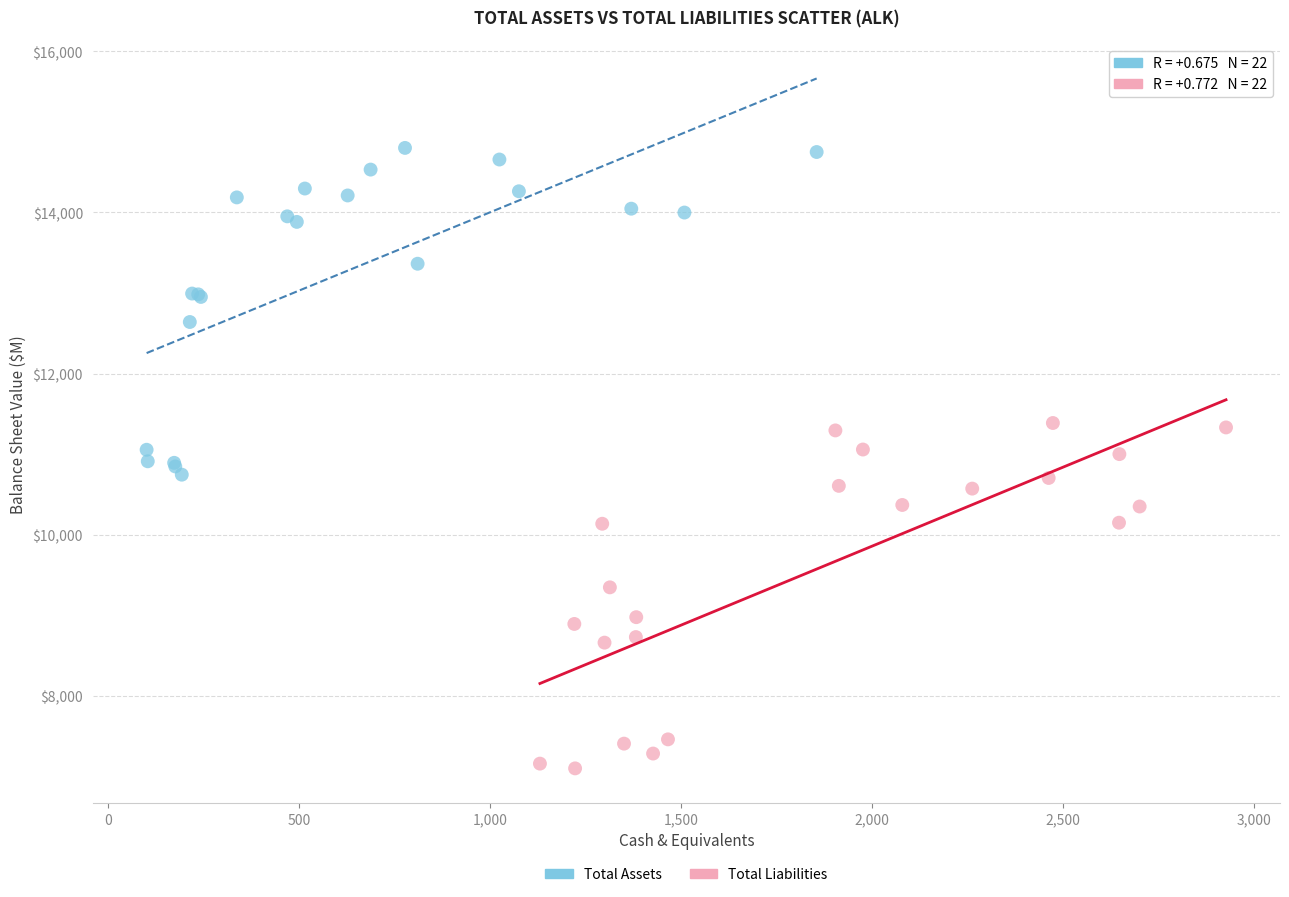

Which series has the largest Y range (max minus min)?

Total Liabilities